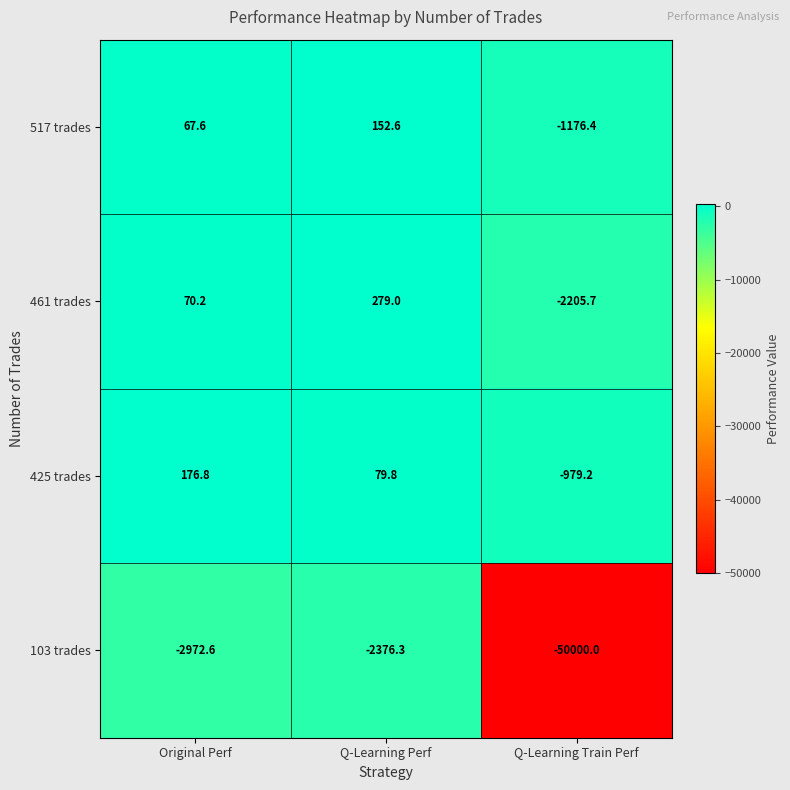

What is the average value of the 461 trades series?

-618.8